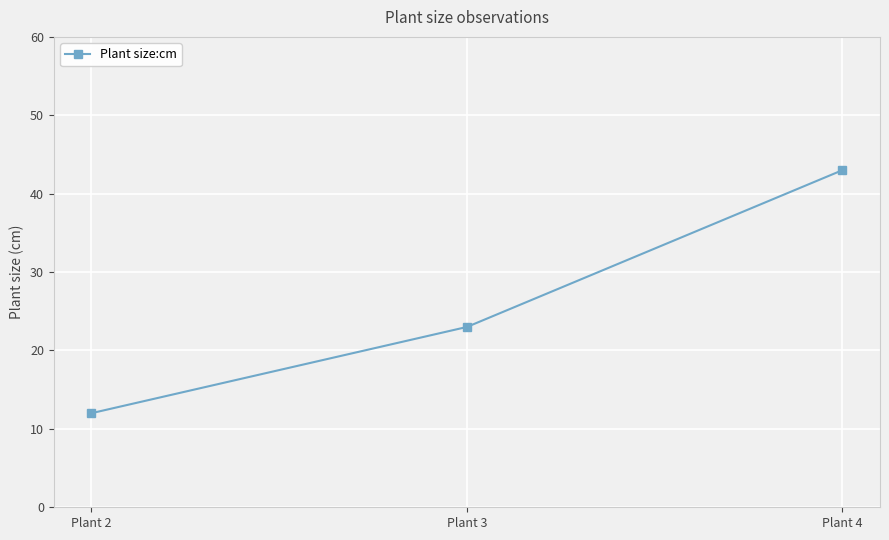

Approximately how many times larger is the value at Plant 3 compared to Plant 4?

0.5